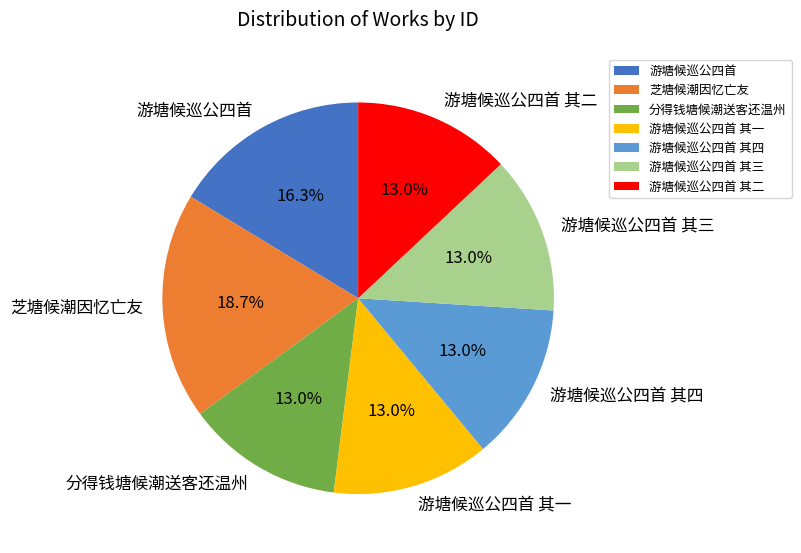

Count the number of slices in the pie.

7